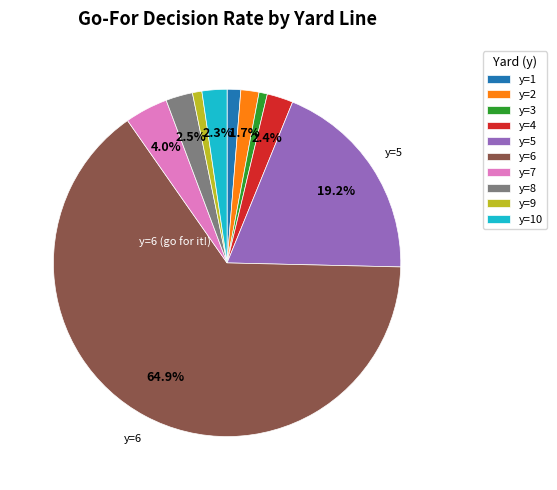

How much of the chart is everything except y=7?

96.0%